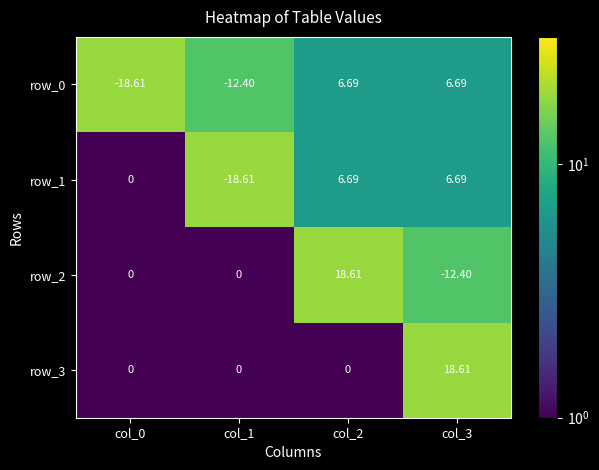

How many negative values does the row_1 series have?

1